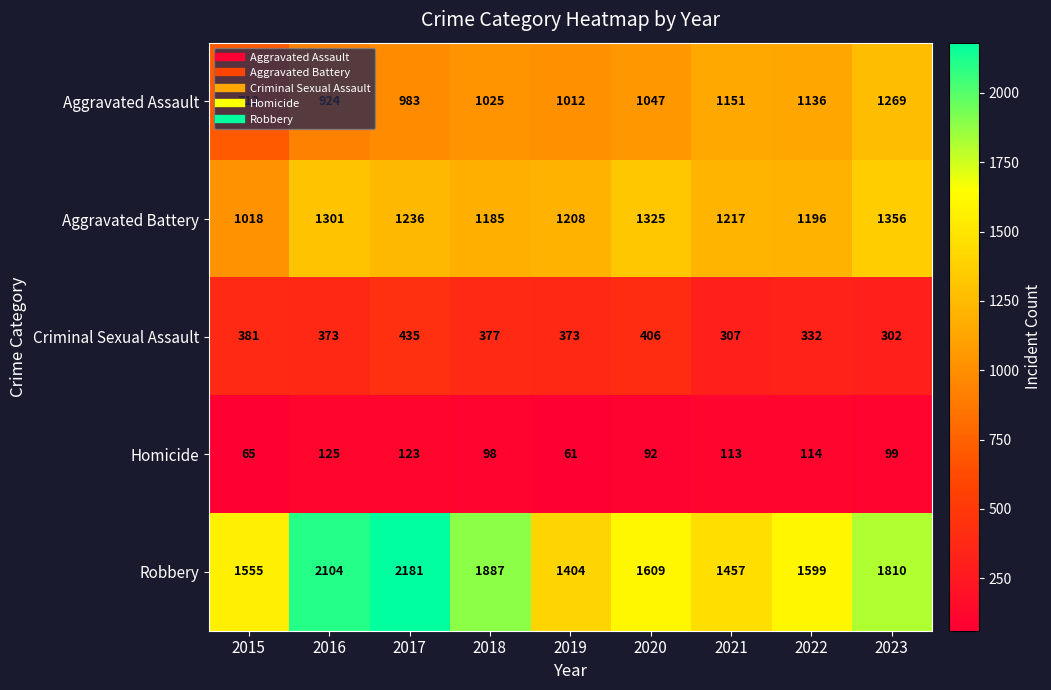

At how many categories does at least one series exceed 1680?

4